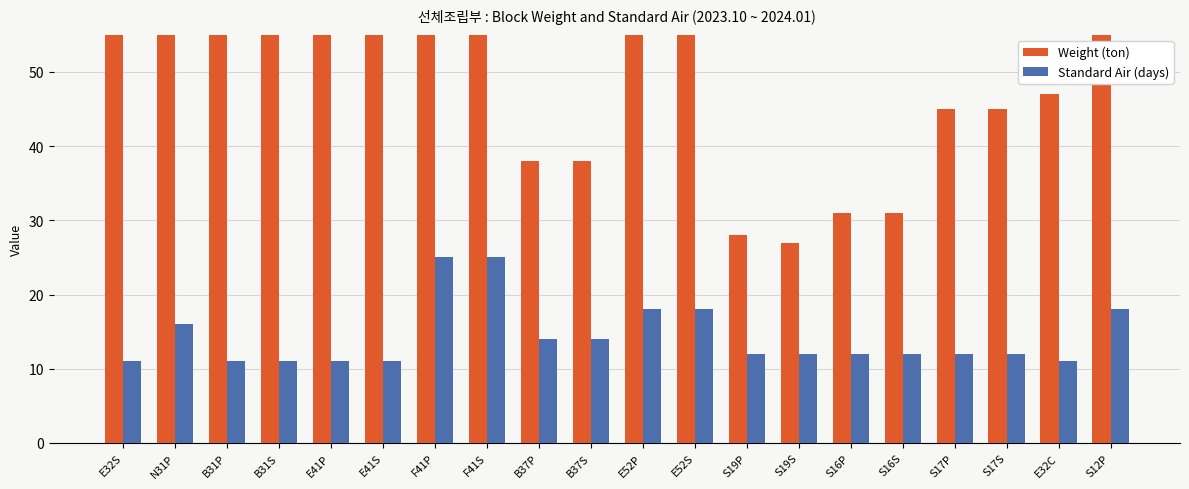

What are all the series names shown in the legend?

Weight (ton), Standard Air (days)